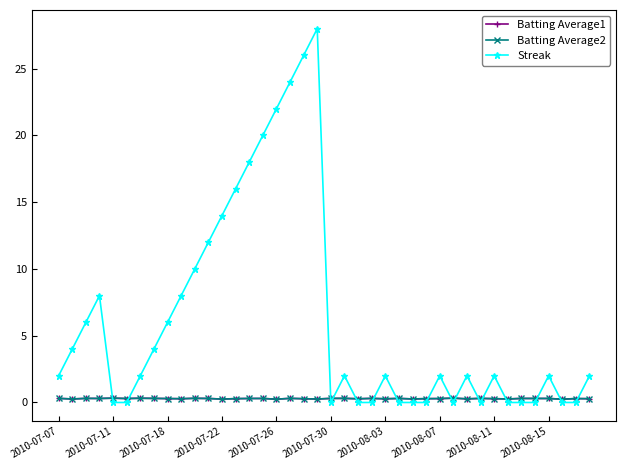

Which series has the largest range (max minus min)?

Streak